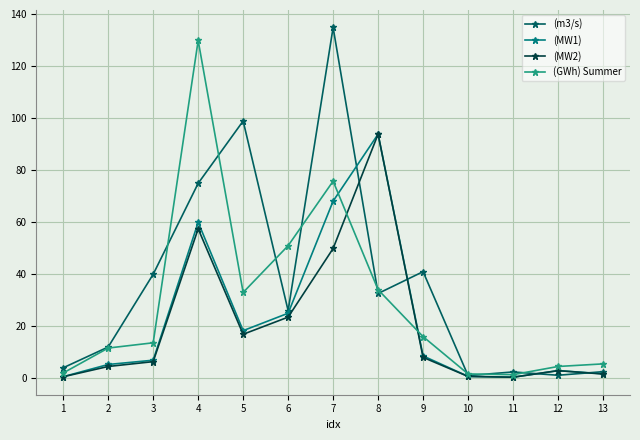

True or false: (MW1) has a value of 8.6 at 9.

True